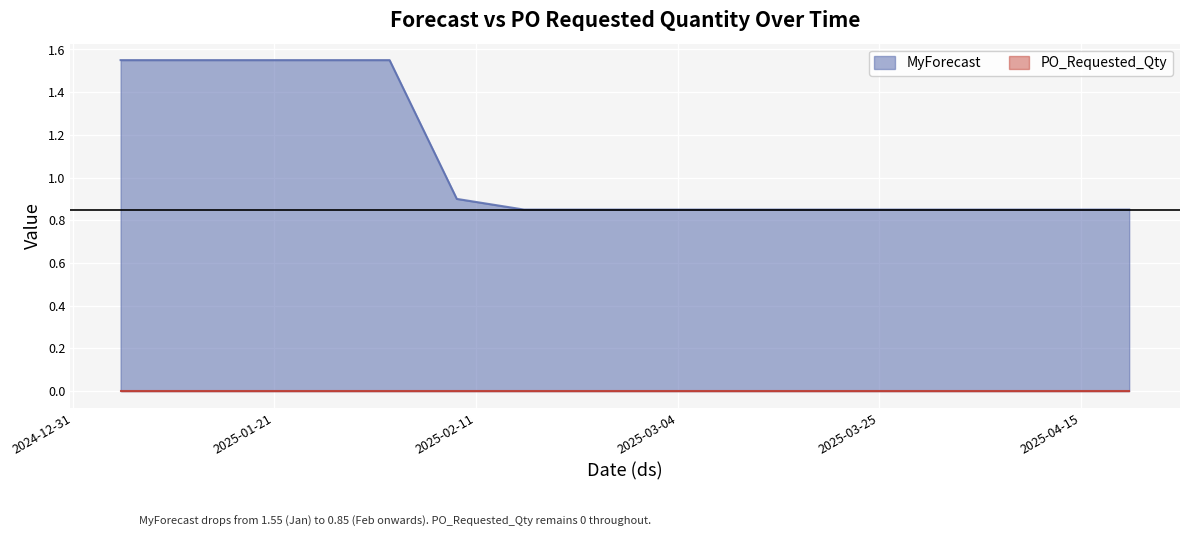

What is the sum of all values?

17.1